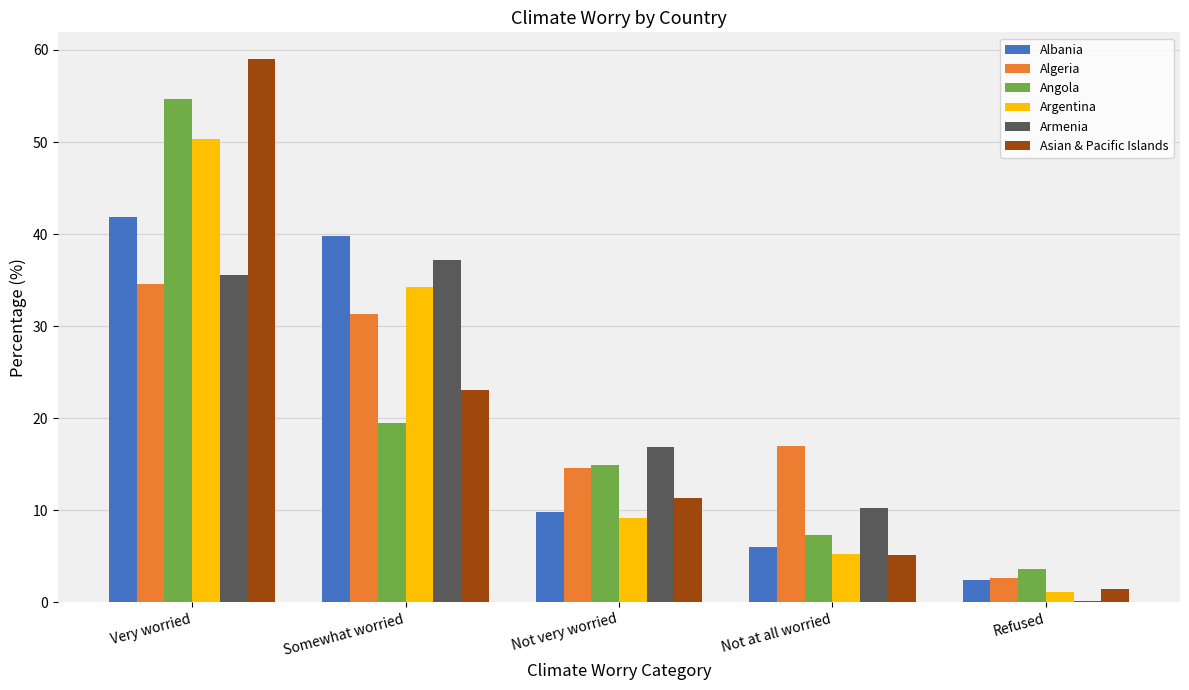

Between Very worried and Not very worried, which series saw the biggest shift?

Asian & Pacific Islands